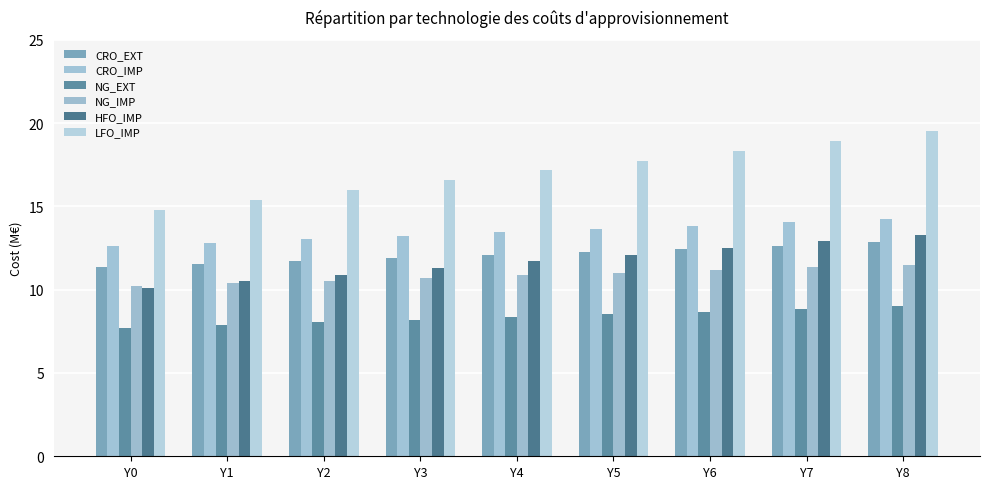

What are all the series names shown in the legend?

CRO_EXT, CRO_IMP, NG_EXT, NG_IMP, HFO_IMP, LFO_IMP